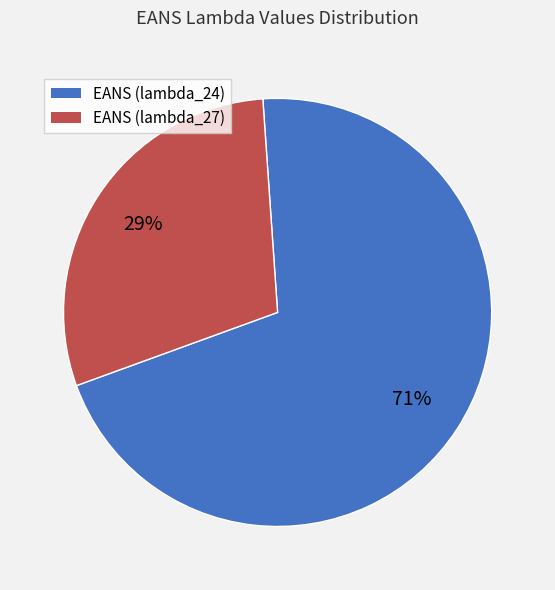

To the nearest percent, what portion does EANS (lambda_24) represent?

71%